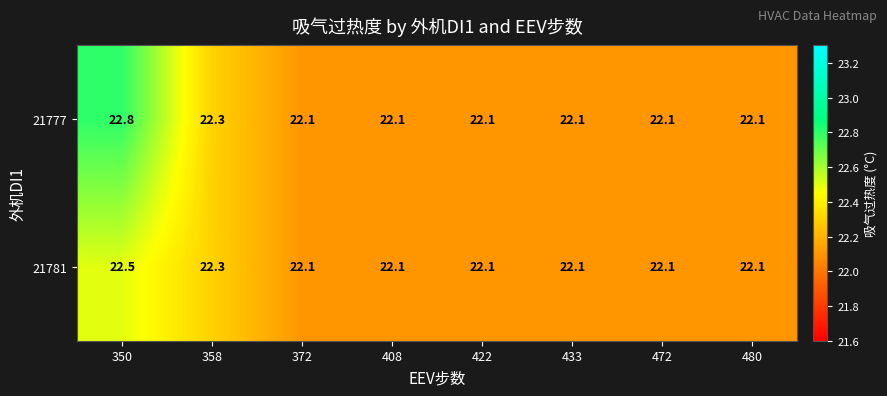

What is the average value of the 21777 series?

22.2